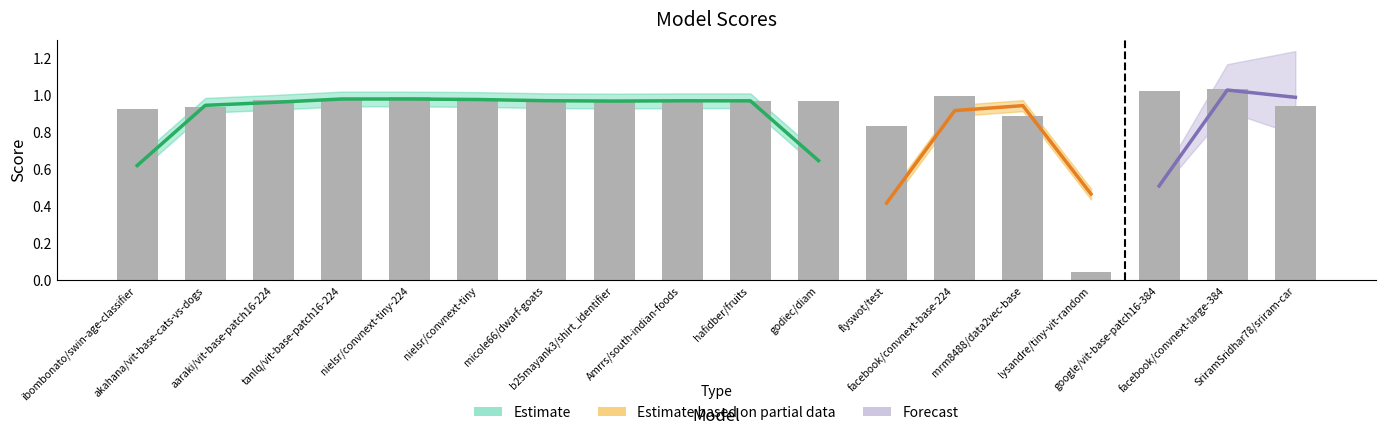

What is the value of the 16th bar from the left?

1.0